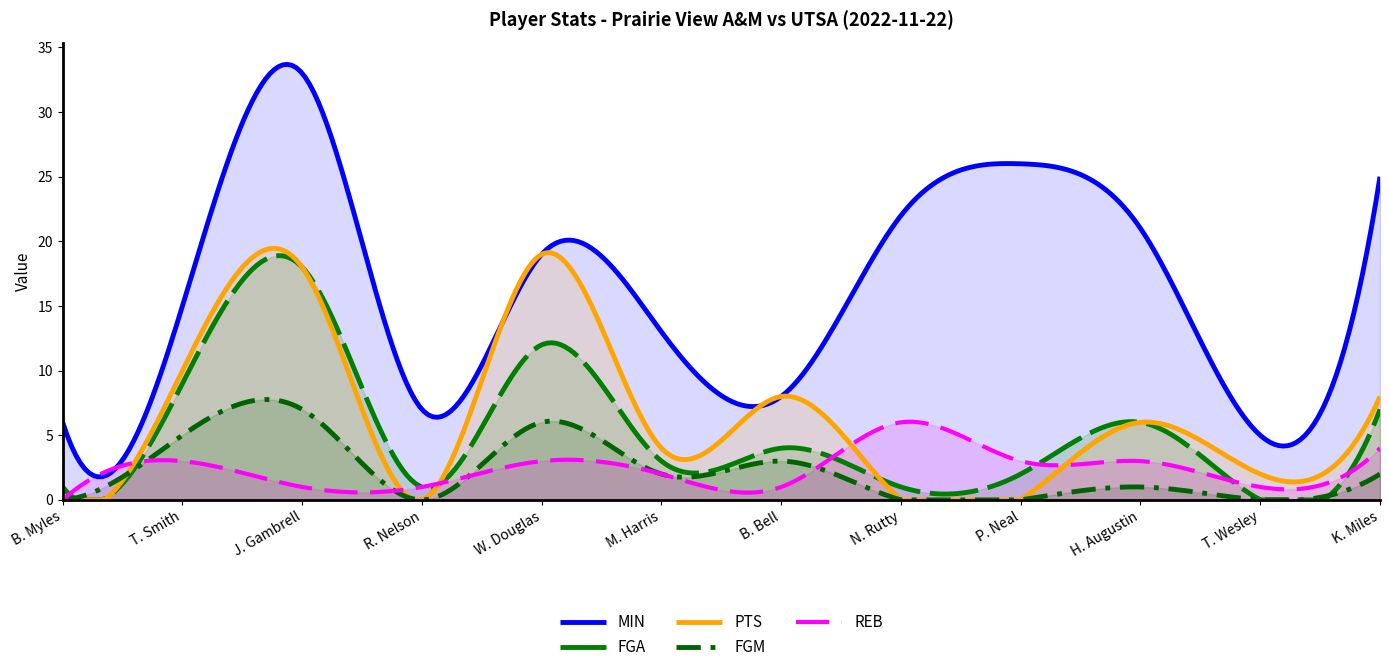

True or false: FGM and FGA cross at least once.

True